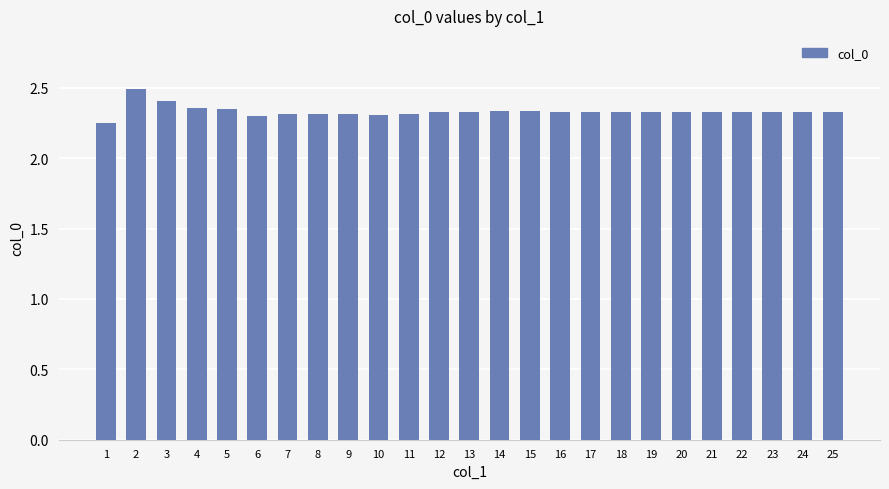

Does the chart contain stacked bars?

No